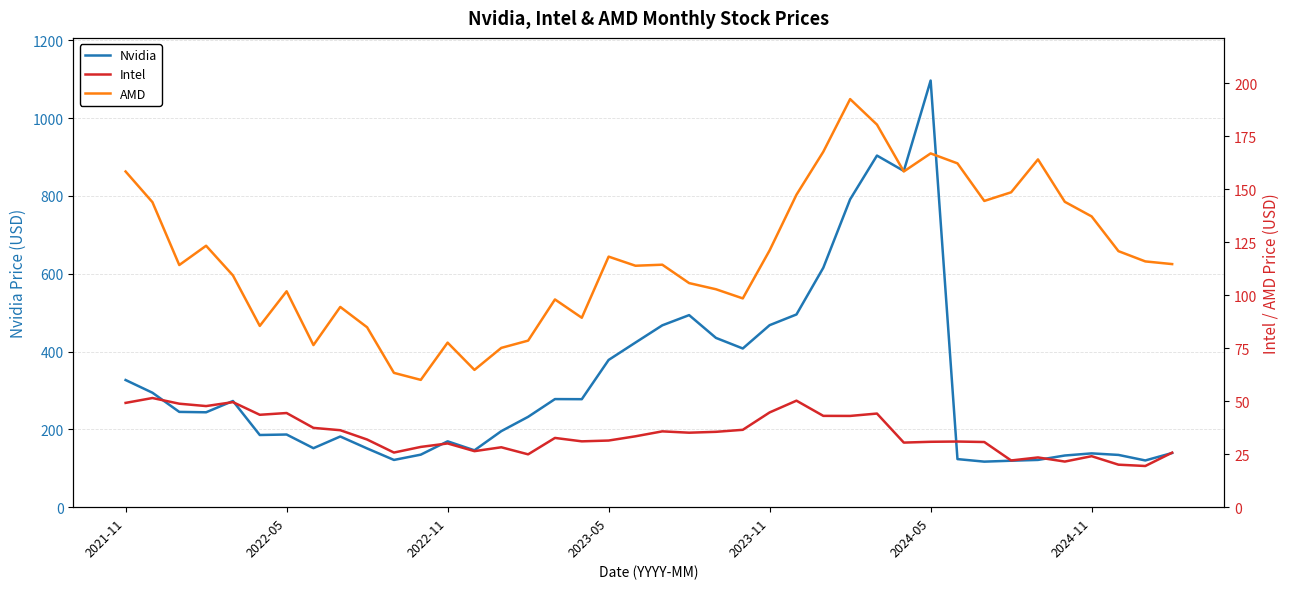

What is the highest value of the Nvidia series?

1096.3